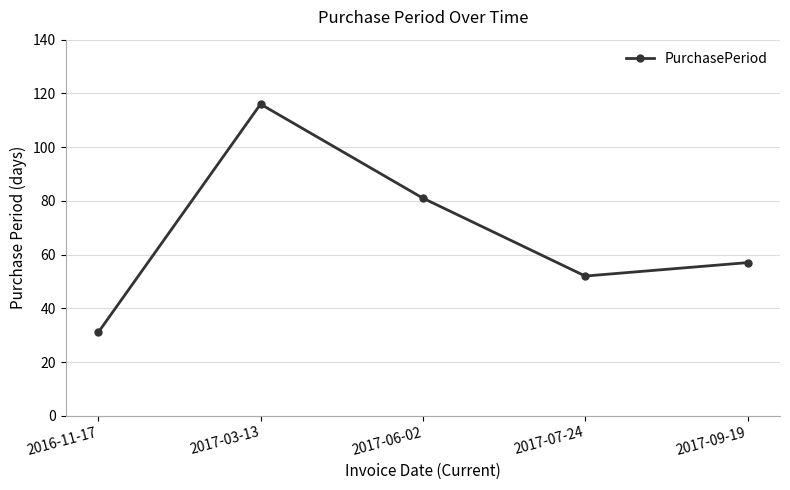

Which label corresponds to the largest value in the chart?

2017-03-13